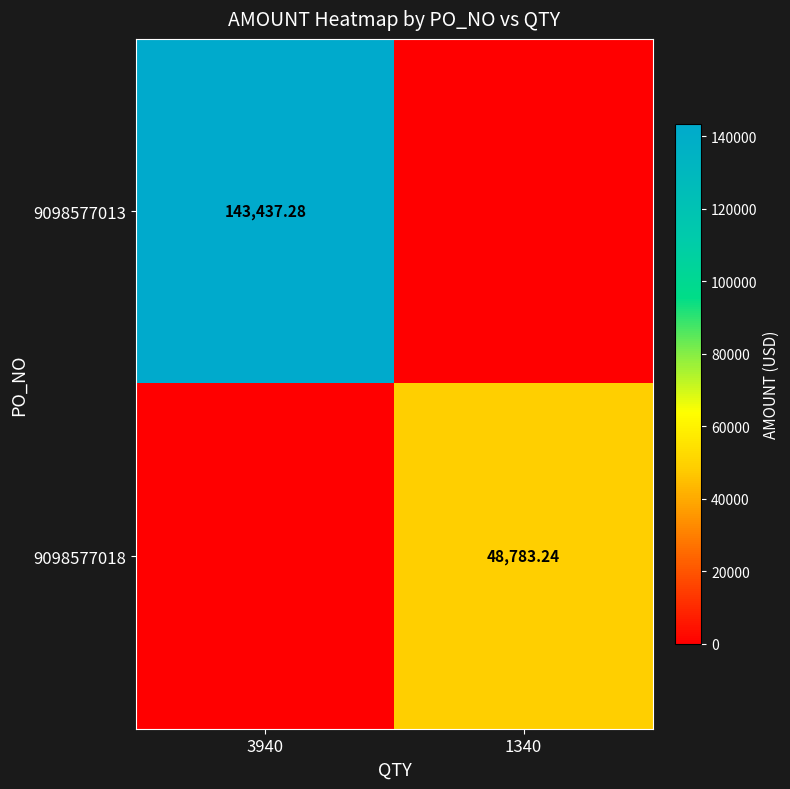

Is the value of 9098577018 at 1340 greater than the value of 9098577013 at 3940?

No